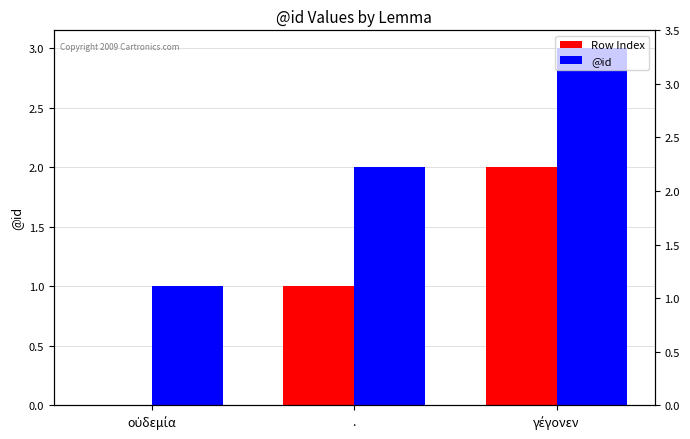

Which series has the widest spread of values?

Row Index